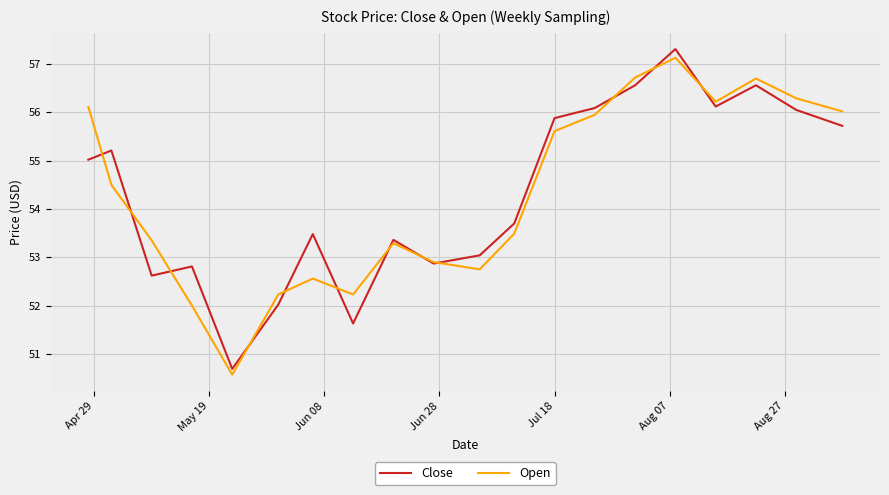

What is the minimum value shown in the chart?

50.6